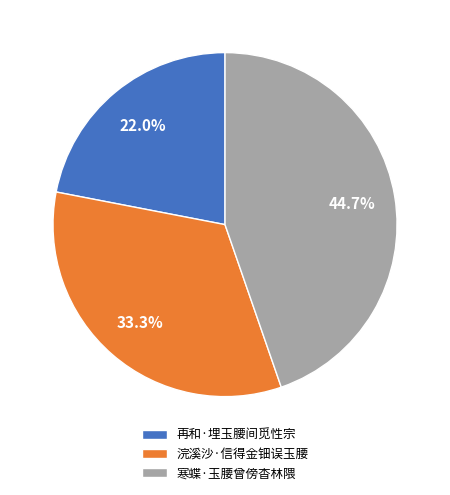

To the nearest percent, what is the difference between the largest and smallest slice percentages?

23%